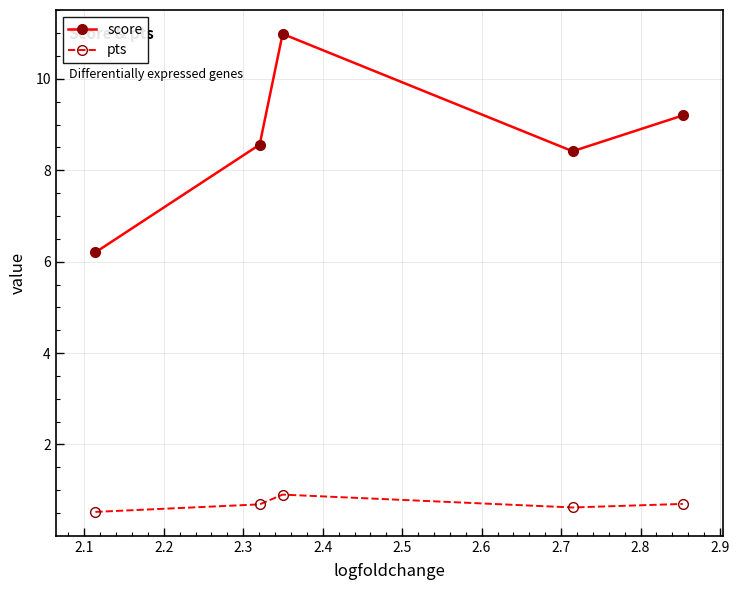

Rank the series by their average value, from highest to lowest.

score, pts